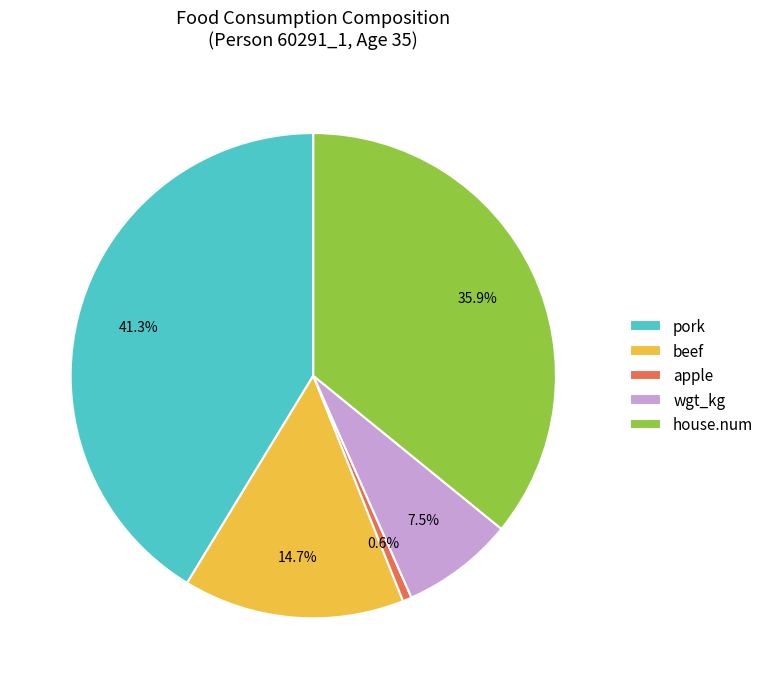

What percentage is the pork slice, to the nearest percent?

41%